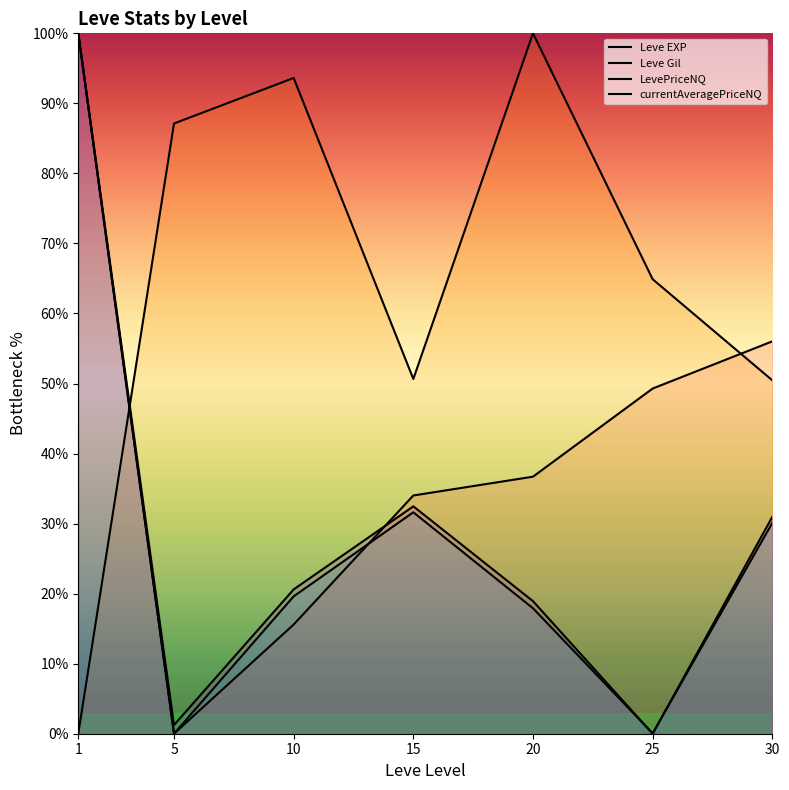

True or false: Leve EXP has a value of 32.8 at 5.

False